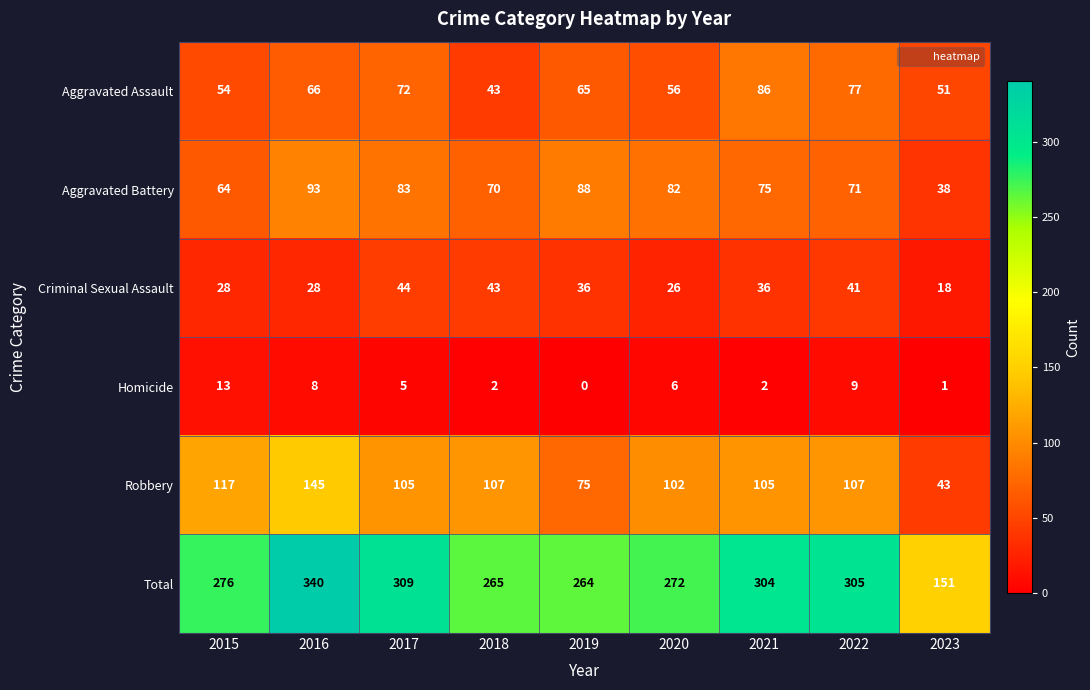

True or false: Homicide has a value of 9 at 2022.

True